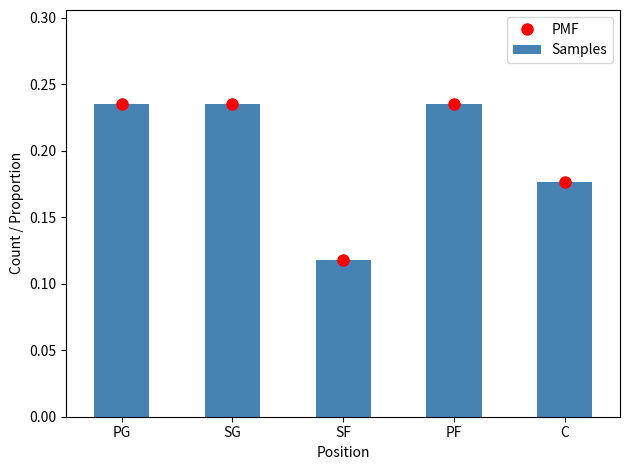

Reading right to left, list all the values displayed in this chart.

PMF: 0.2	0.2	0.1	0.2	0.2
Samples: 0.2	0.2	0.1	0.2	0.2